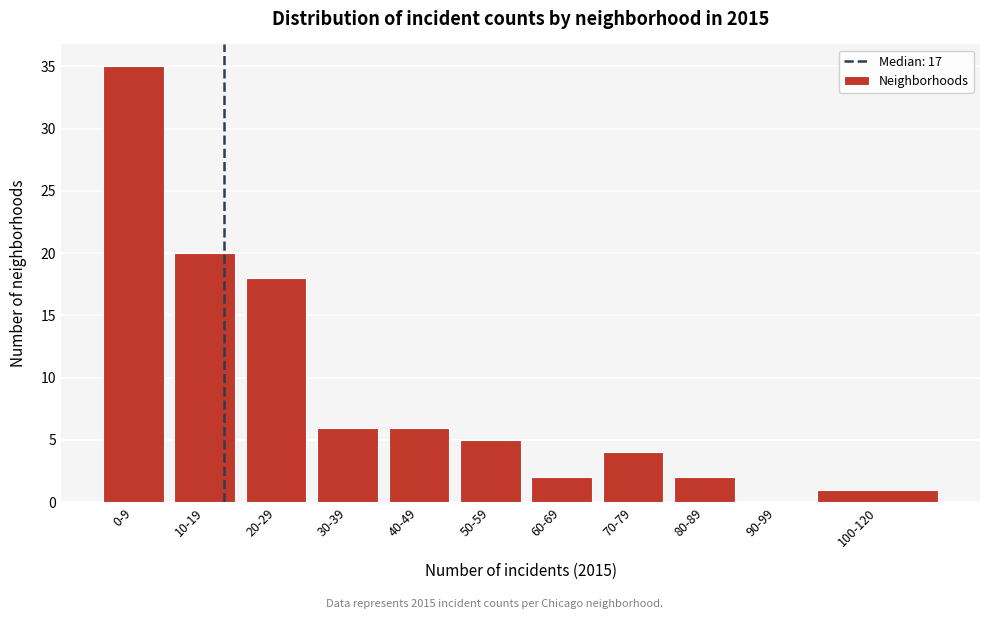

Reading right to left, list all the values displayed in this chart.

100-120=1	90-99=0	80-89=2	70-79=4	60-69=2	50-59=5	40-49=6	30-39=6	20-29=18	10-19=20	0-9=35